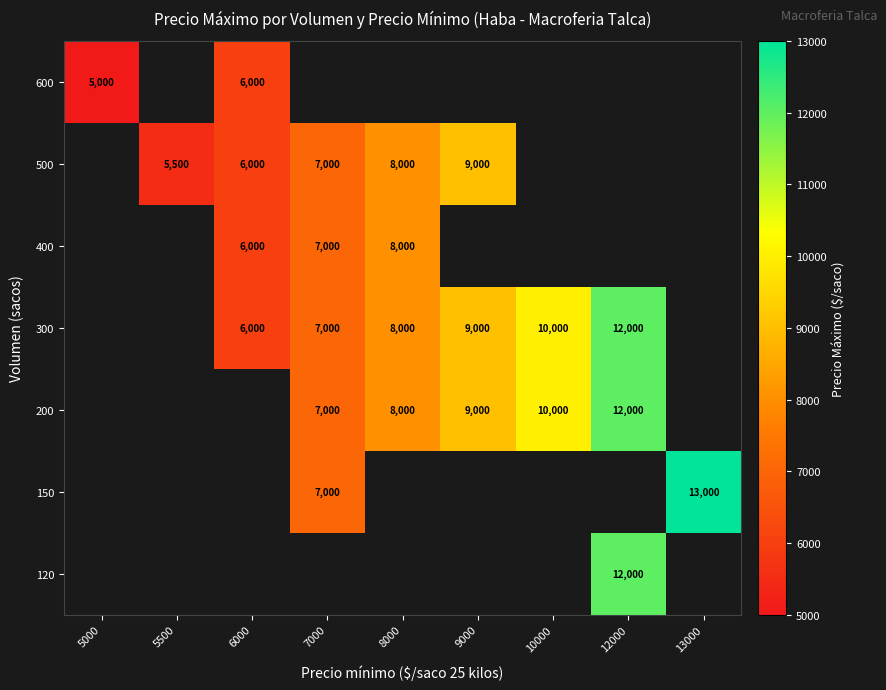

The value of 500 at 9000 is 9000. True or false?

True